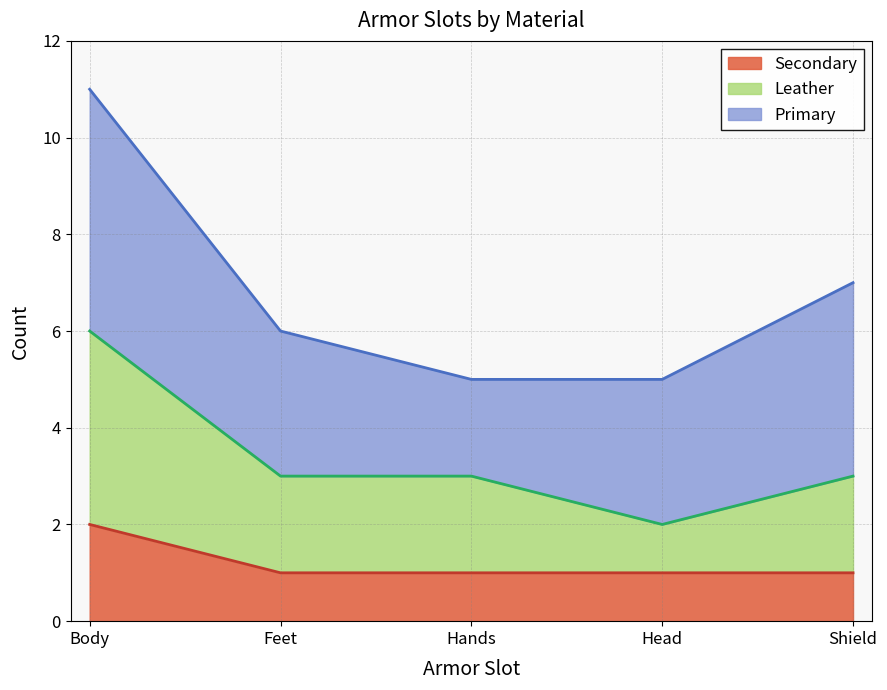

The value of Secondary at Head is 1. True or false?

True